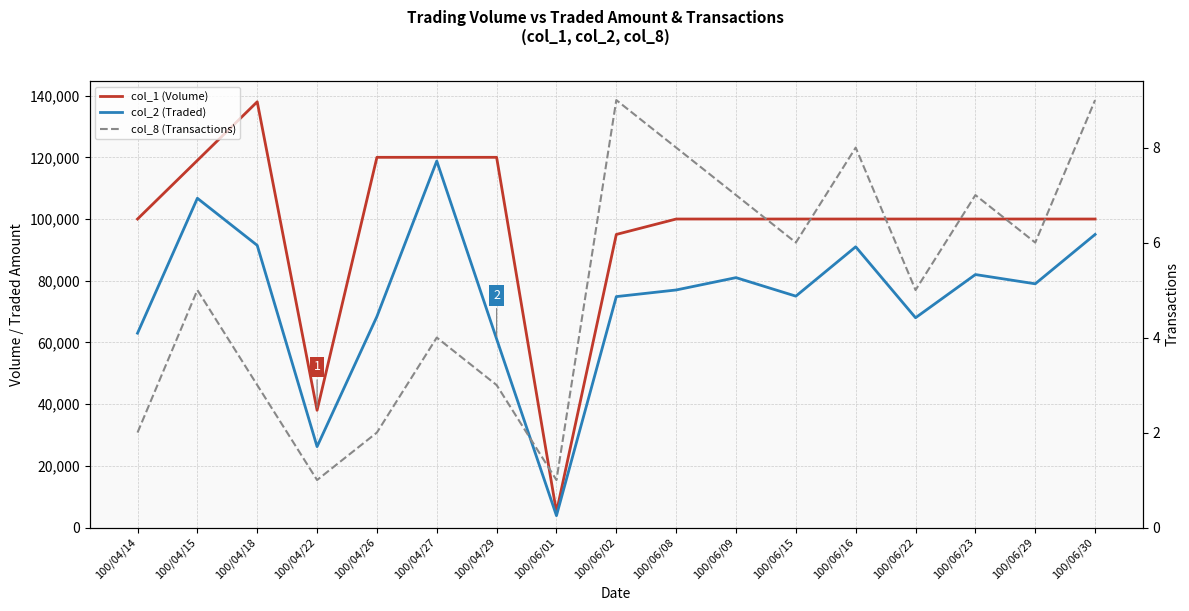

How many series are shown in this chart?

3